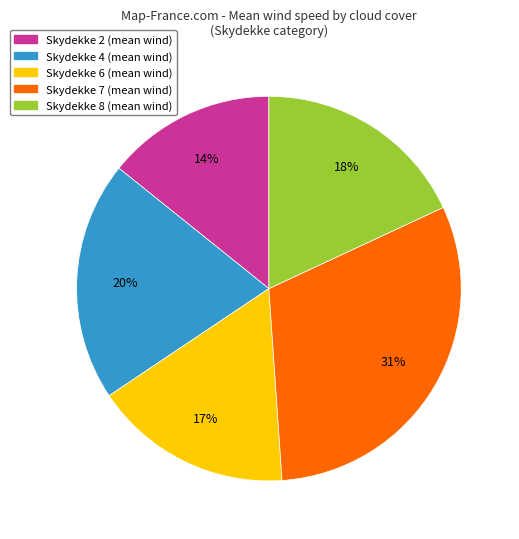

To the nearest percent, what is the average slice percentage?

20%